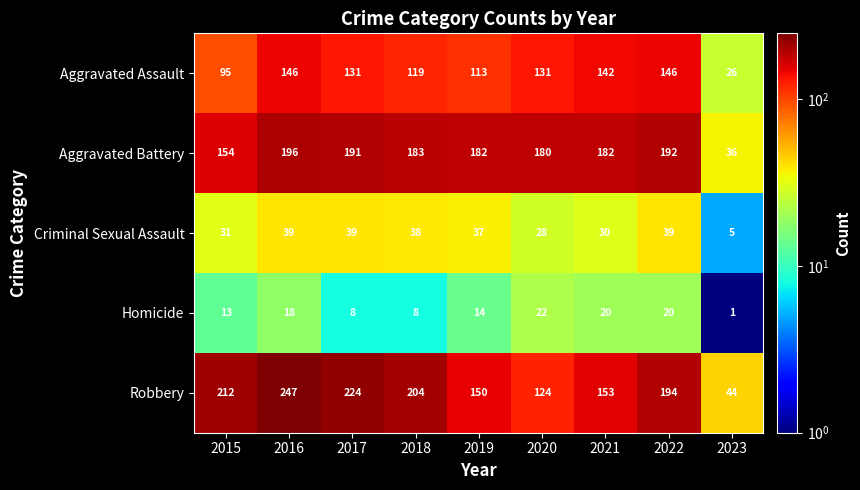

At 2016, list the series in order from smallest to largest.

Homicide, Criminal Sexual Assault, Aggravated Assault, Aggravated Battery, Robbery